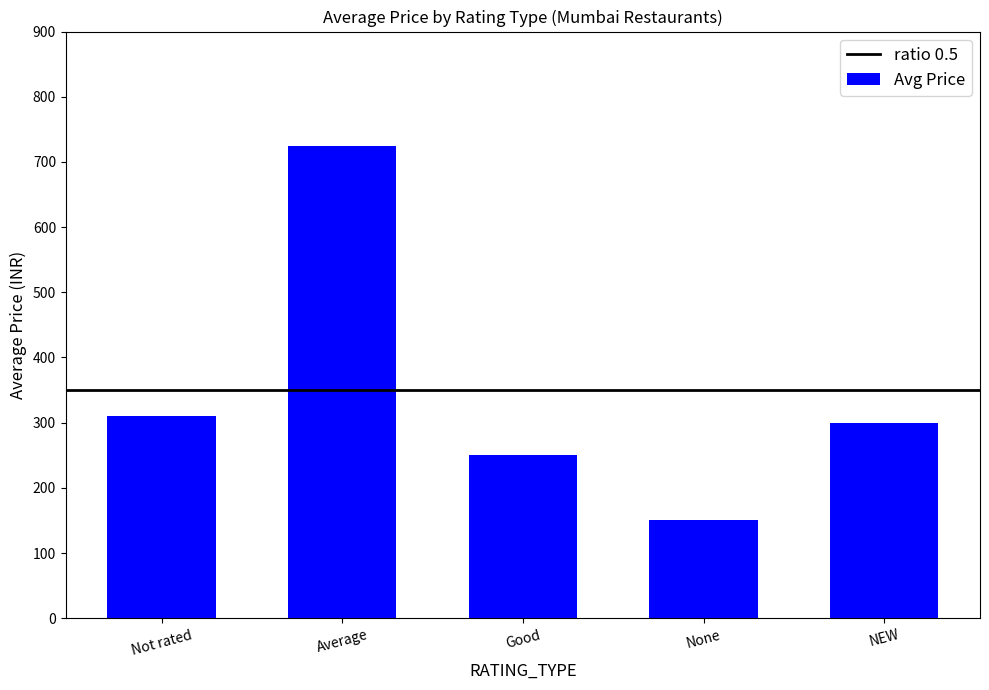

What is the difference between the maximum and minimum values?

575